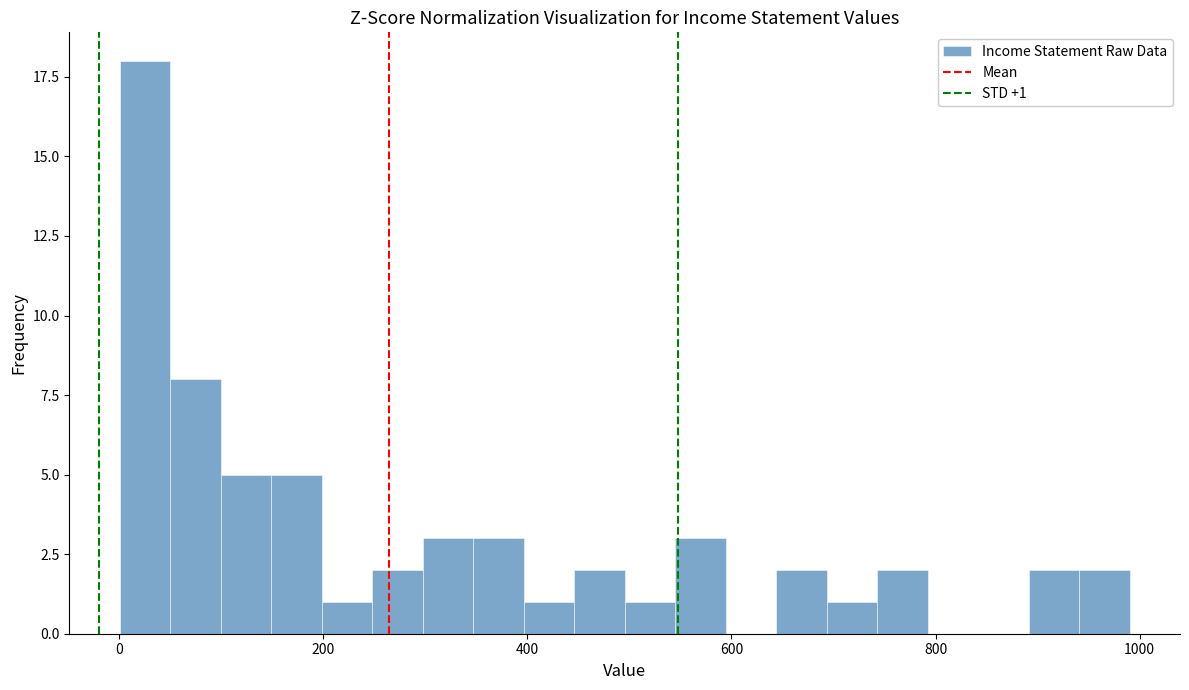

Read against the x-axis, roughly where is the centre of the tallest bar?

20